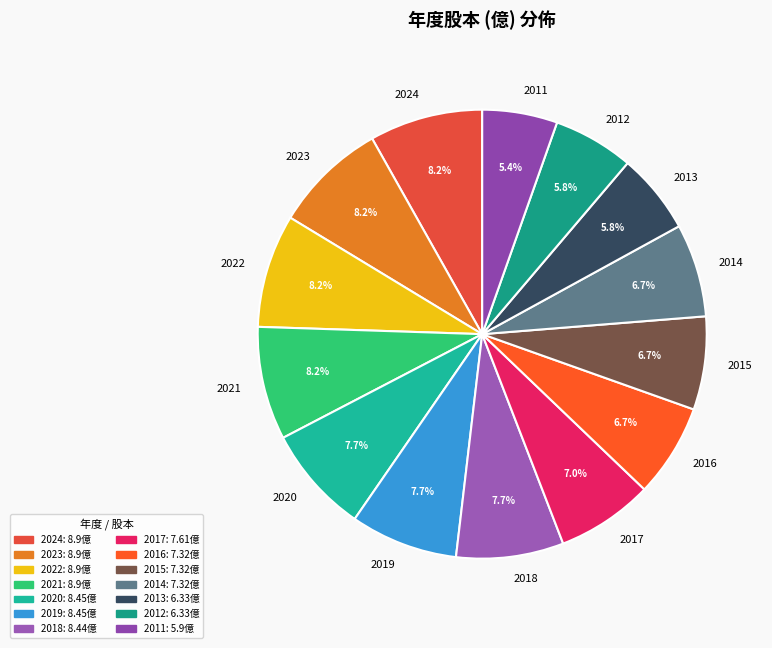

Which has a higher value, 2011 or 2021?

2021